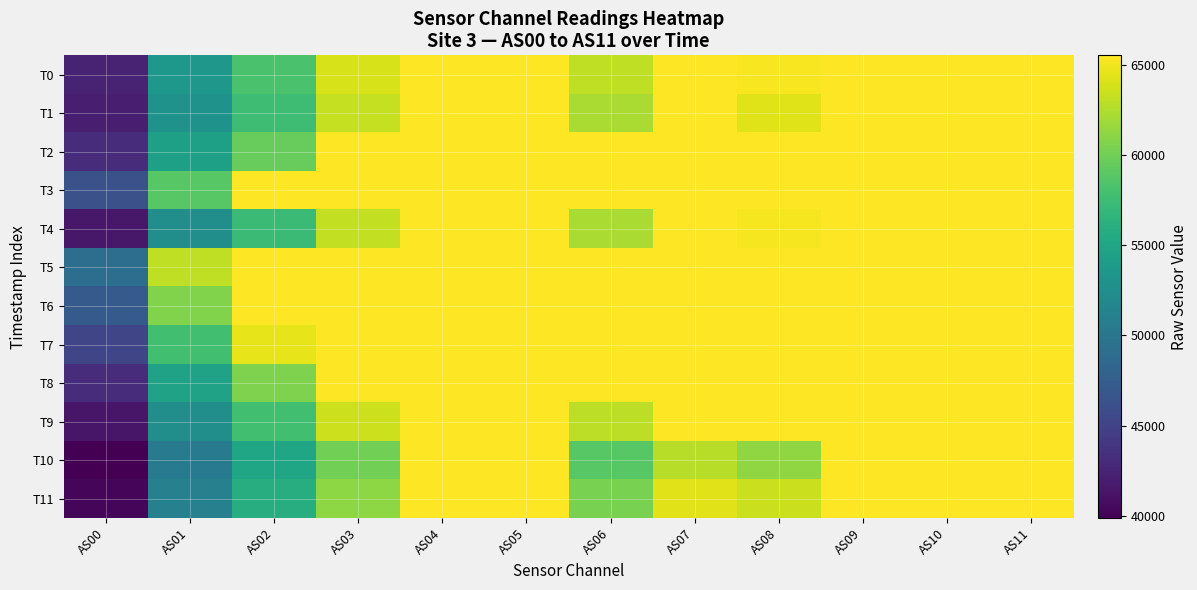

Which series has the largest total across all categories?

T5